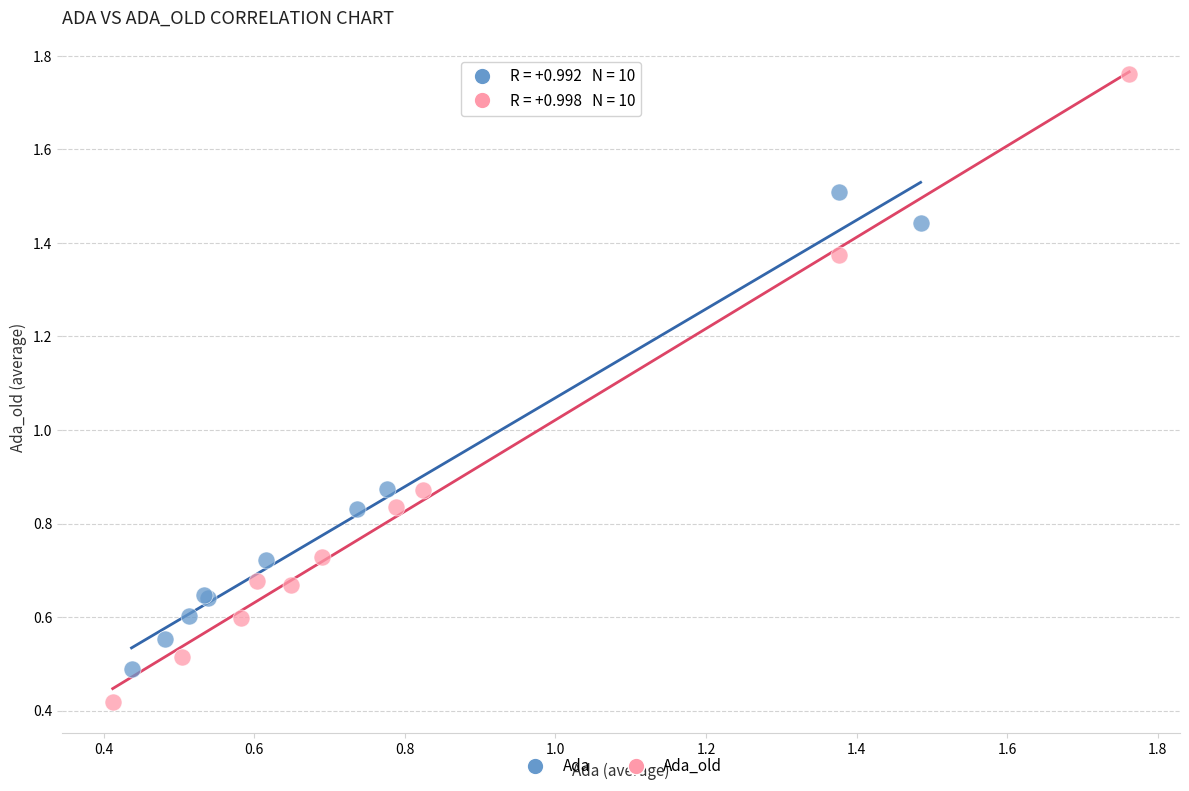

Which series reaches the maximum Y coordinate?

Ada_old